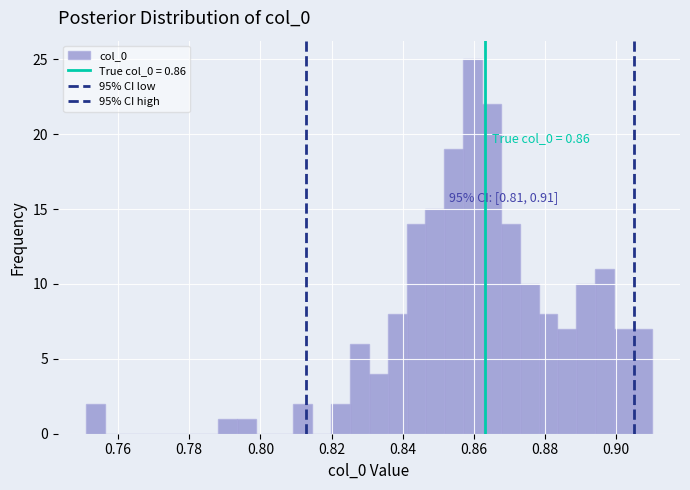

Around what value on the x-axis is the tallest bar? Give the approximate position of its centre, as read against the axis.

0.860